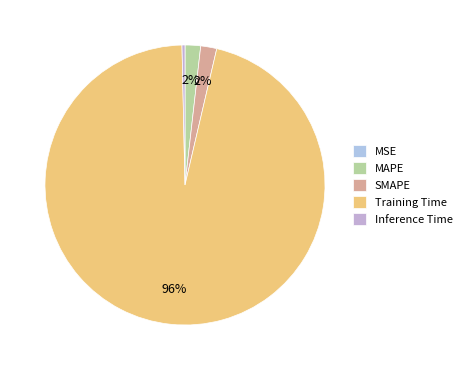

What is the change in value from MSE to MAPE?

+0.1